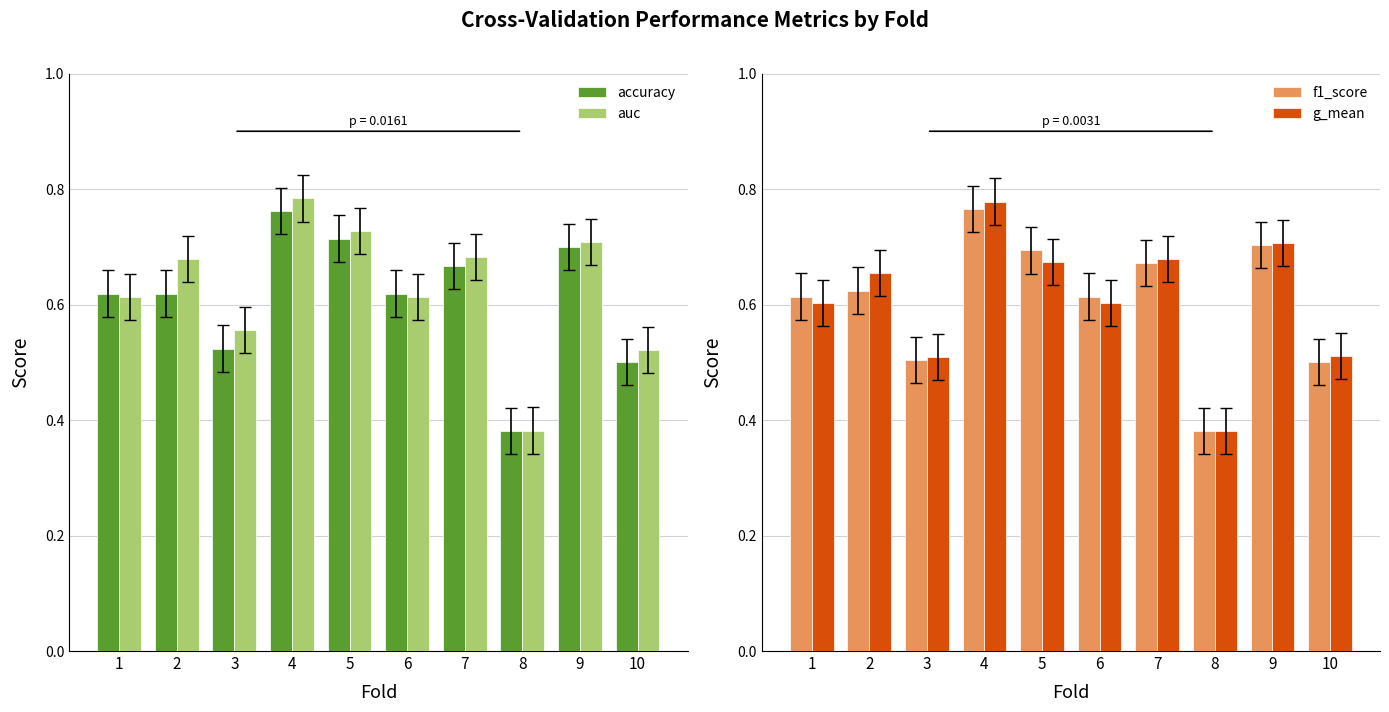

Between 4 and 10, which series saw the biggest shift?

g_mean